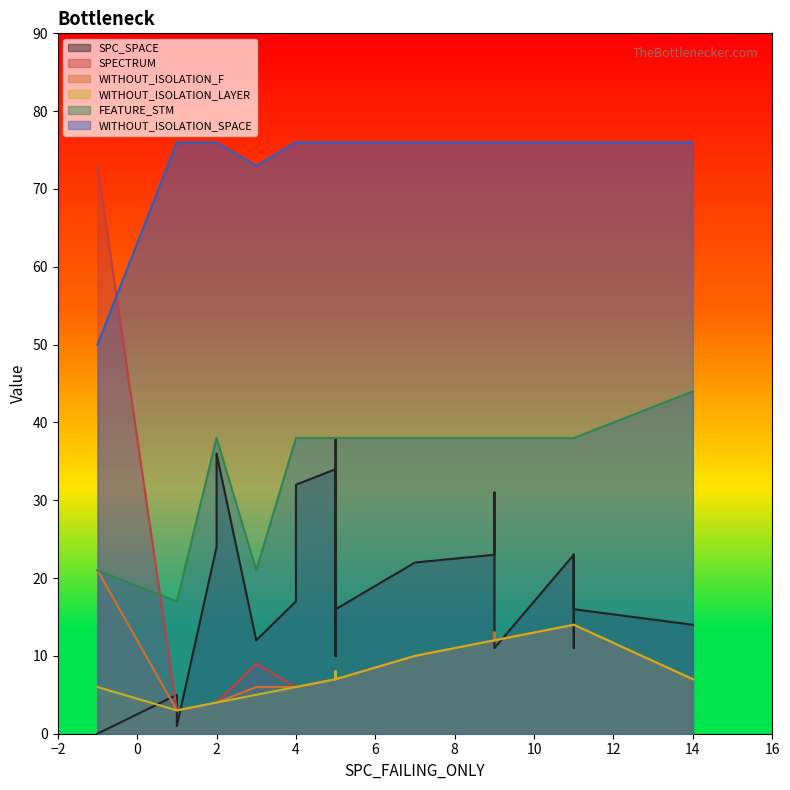

At which label does FEATURE_STM reach its minimum?

1